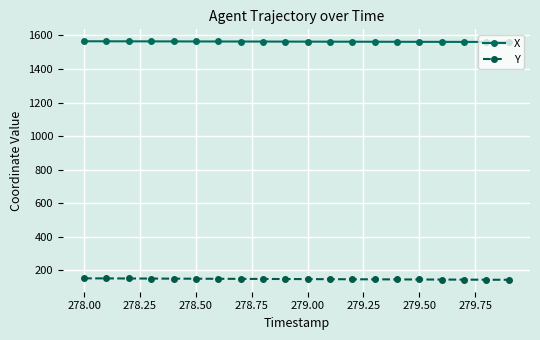

Which series has the largest total across all categories?

X